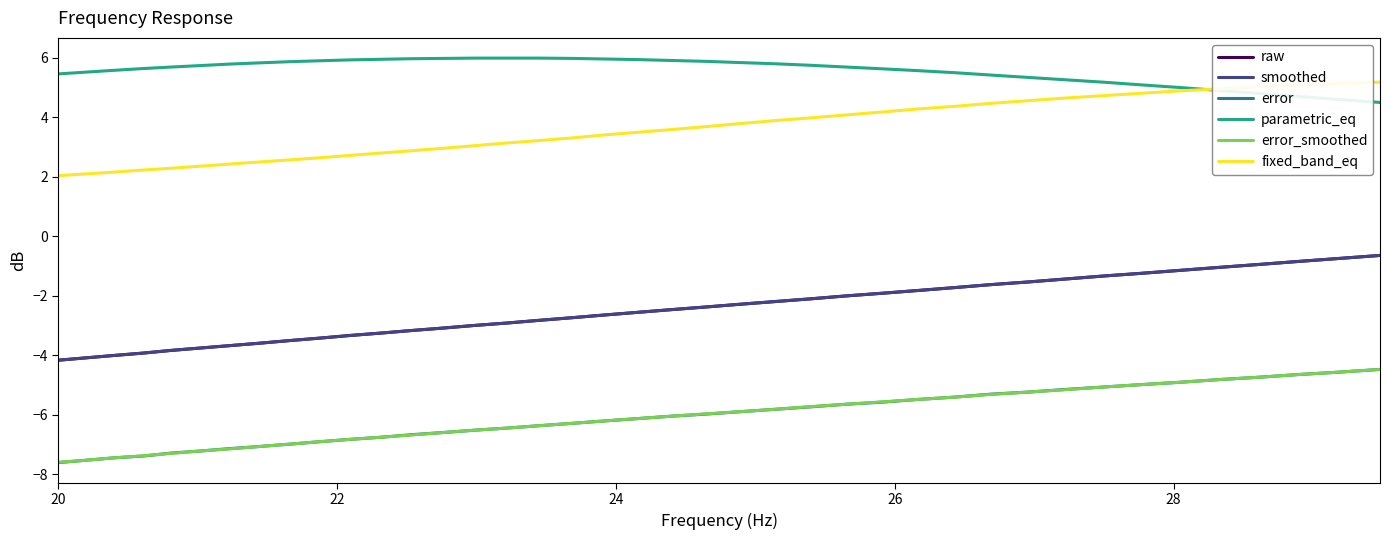

Does the chart display data point markers on the line(s)?

No